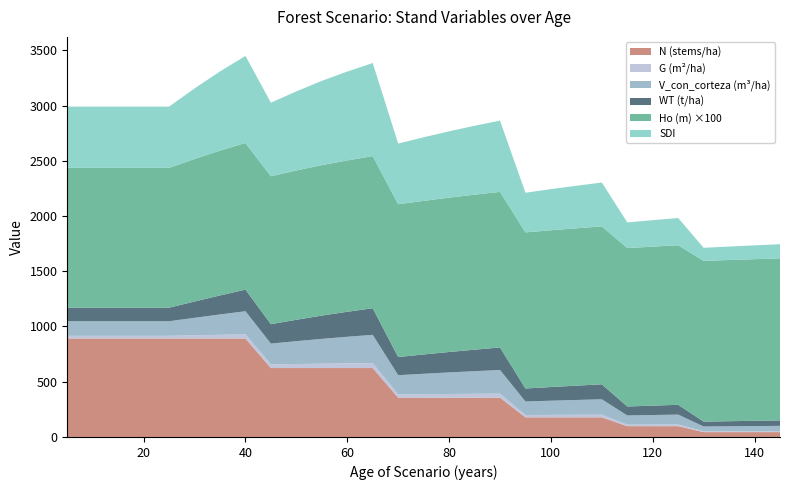

Reading left to right, list all the values displayed in this chart.

N: 891.3	891.3	891.3	891.3	891.3	891.3	891.3	891.3	623.9	623.9	623.9	623.9	623.9	355.6	355.6	355.6	355.6	355.6	177.8	177.8	177.8	177.8	97.8	97.8	97.8	44.0	44.0	44.0	44.0
G: 24.2	24.2	24.2	24.2	24.2	28.9	33.3	37.5	33.2	36.4	39.3	42.0	44.5	30.0	31.8	33.5	35.1	36.7	20.9	21.9	22.9	23.8	14.1	14.7	15.2	7.4	7.7	7.9	8.2
V_con_corteza: 132.1	132.1	132.1	132.1	132.1	158.2	184.4	209.3	188.0	206.9	224.7	241.0	256.1	173.8	184.7	195.0	204.7	214.0	122.6	128.5	134.2	139.6	82.9	86.3	89.5	43.7	45.3	46.8	48.3
WT: 122.6	122.6	122.6	122.6	122.6	147.5	172.0	195.4	175.6	193.6	210.6	226.1	240.7	164.0	174.8	184.9	194.5	203.8	117.5	123.6	129.6	135.5	81.2	85.0	88.7	43.8	45.7	47.5	49.3
Ho: 12.7	12.7	12.7	12.7	12.7	12.9	13.1	13.3	13.4	13.5	13.6	13.7	13.8	13.8	13.9	14.0	14.0	14.1	14.1	14.2	14.2	14.3	14.3	14.4	14.4	14.6	14.6	14.6	14.7
SDI: 554.8	554.8	554.8	554.8	554.8	638.7	716.5	788.1	665.7	716.1	762.6	804.0	842.4	549.0	575.6	600.3	623.5	645.5	358.7	372.2	385.1	397.3	232.0	239.5	246.6	118.2	121.6	124.9	128.0